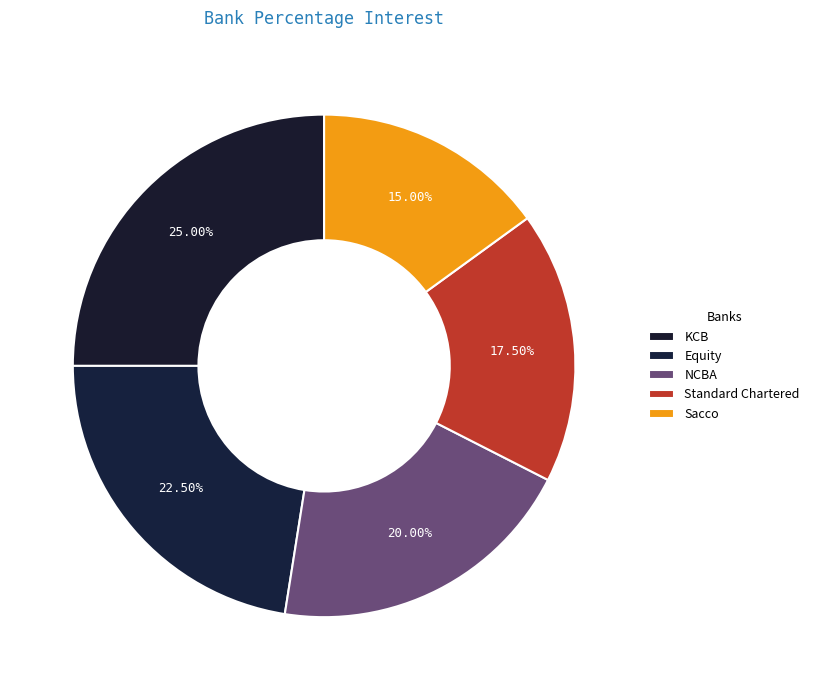

To the nearest percent, what portion does Sacco represent?

15%